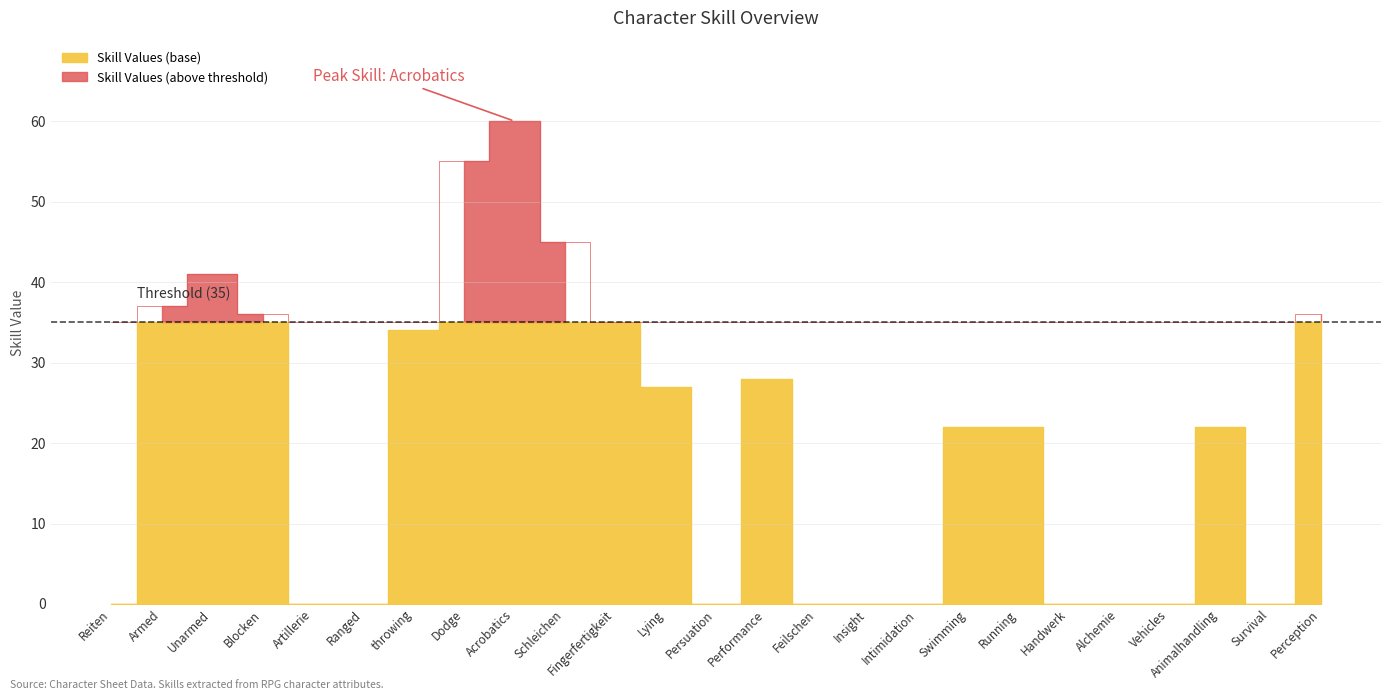

What is the value of the 3rd point from the left?

41